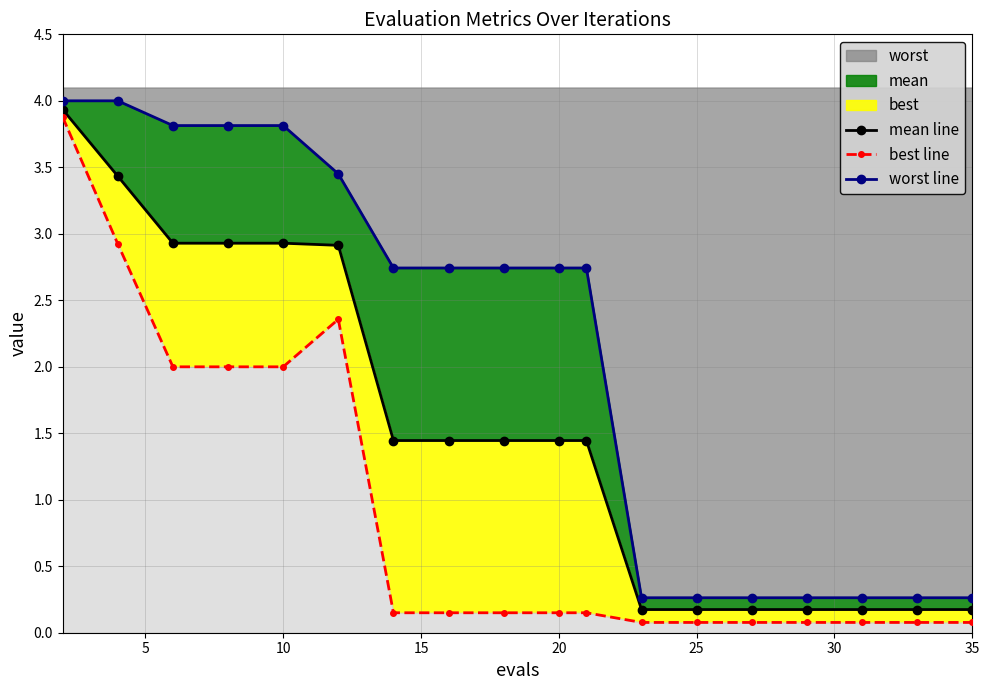

Which series has the largest range (max minus min)?

best line